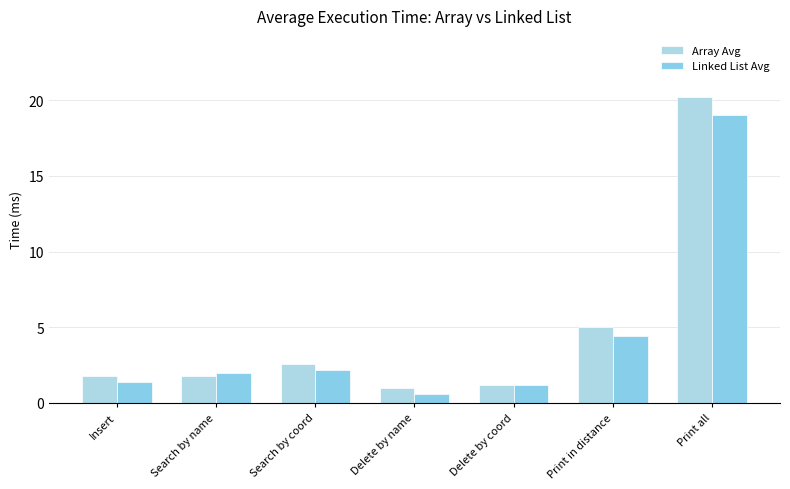

What is the difference between the maximum and minimum values in the Linked List Avg series?

18.4